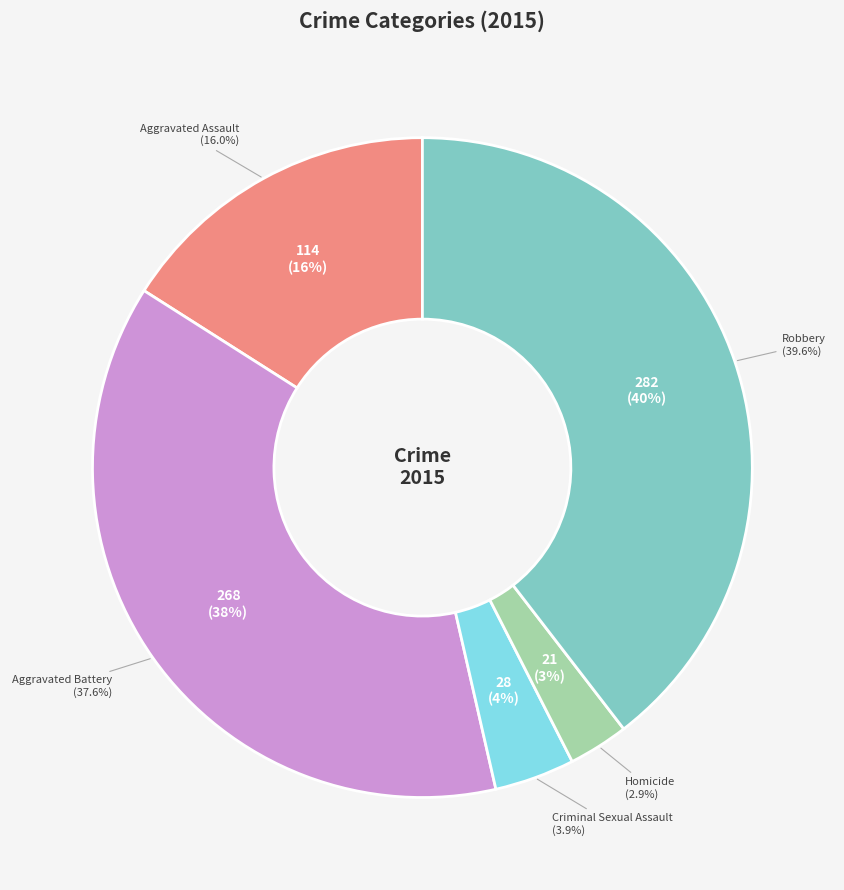

What percentage is the Aggravated Assault slice, to the nearest percent?

16%